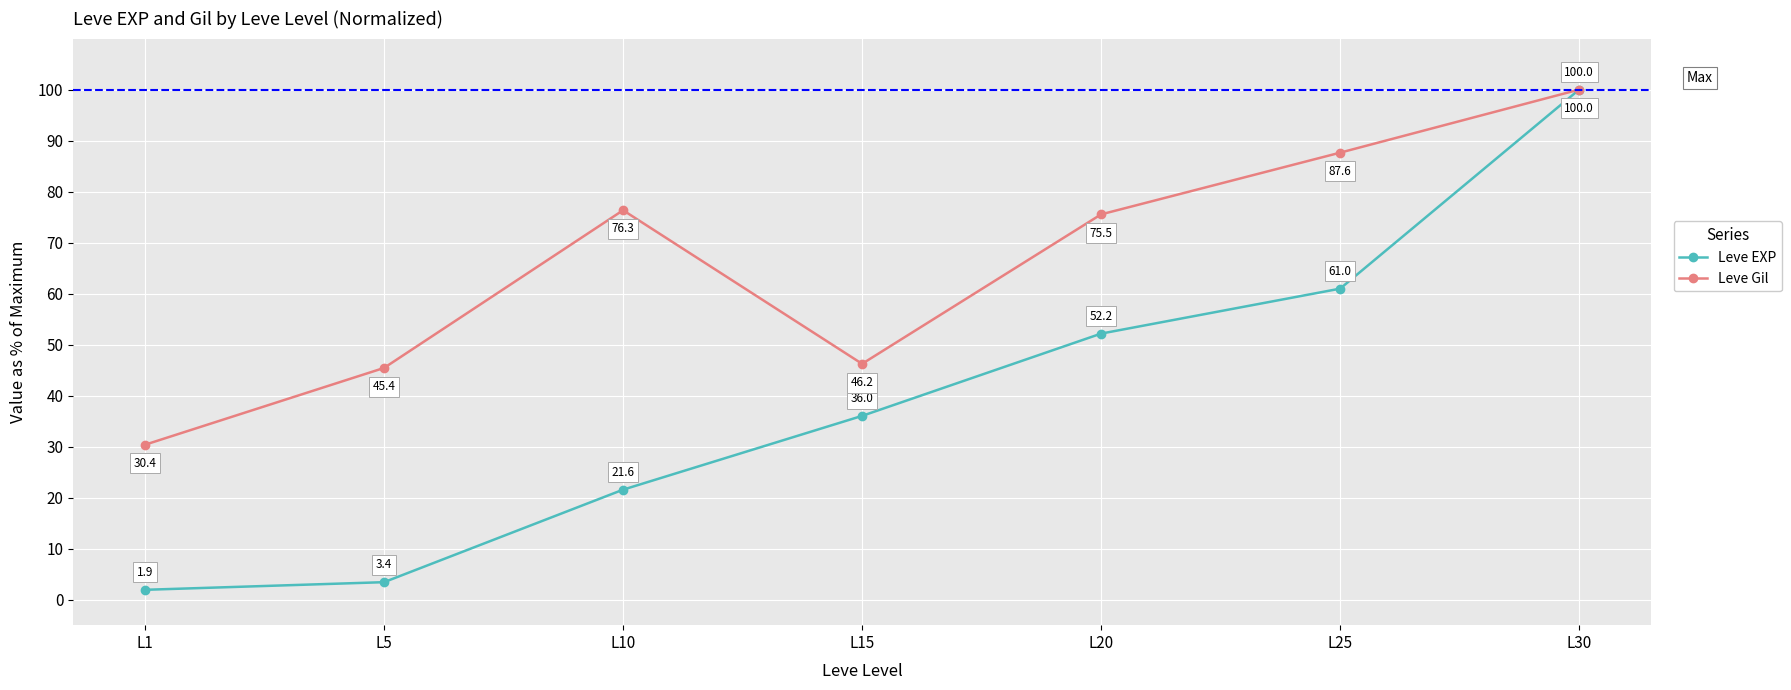

Rank the categories by Leve Gil value from lowest to highest.

L1, L5, L15, L20, L10, L25, L30